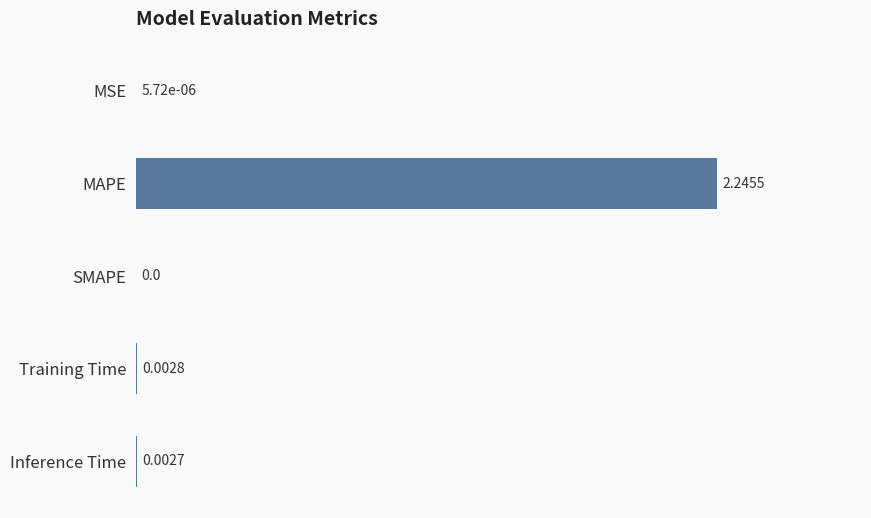

What is the sum of all values?

2.3